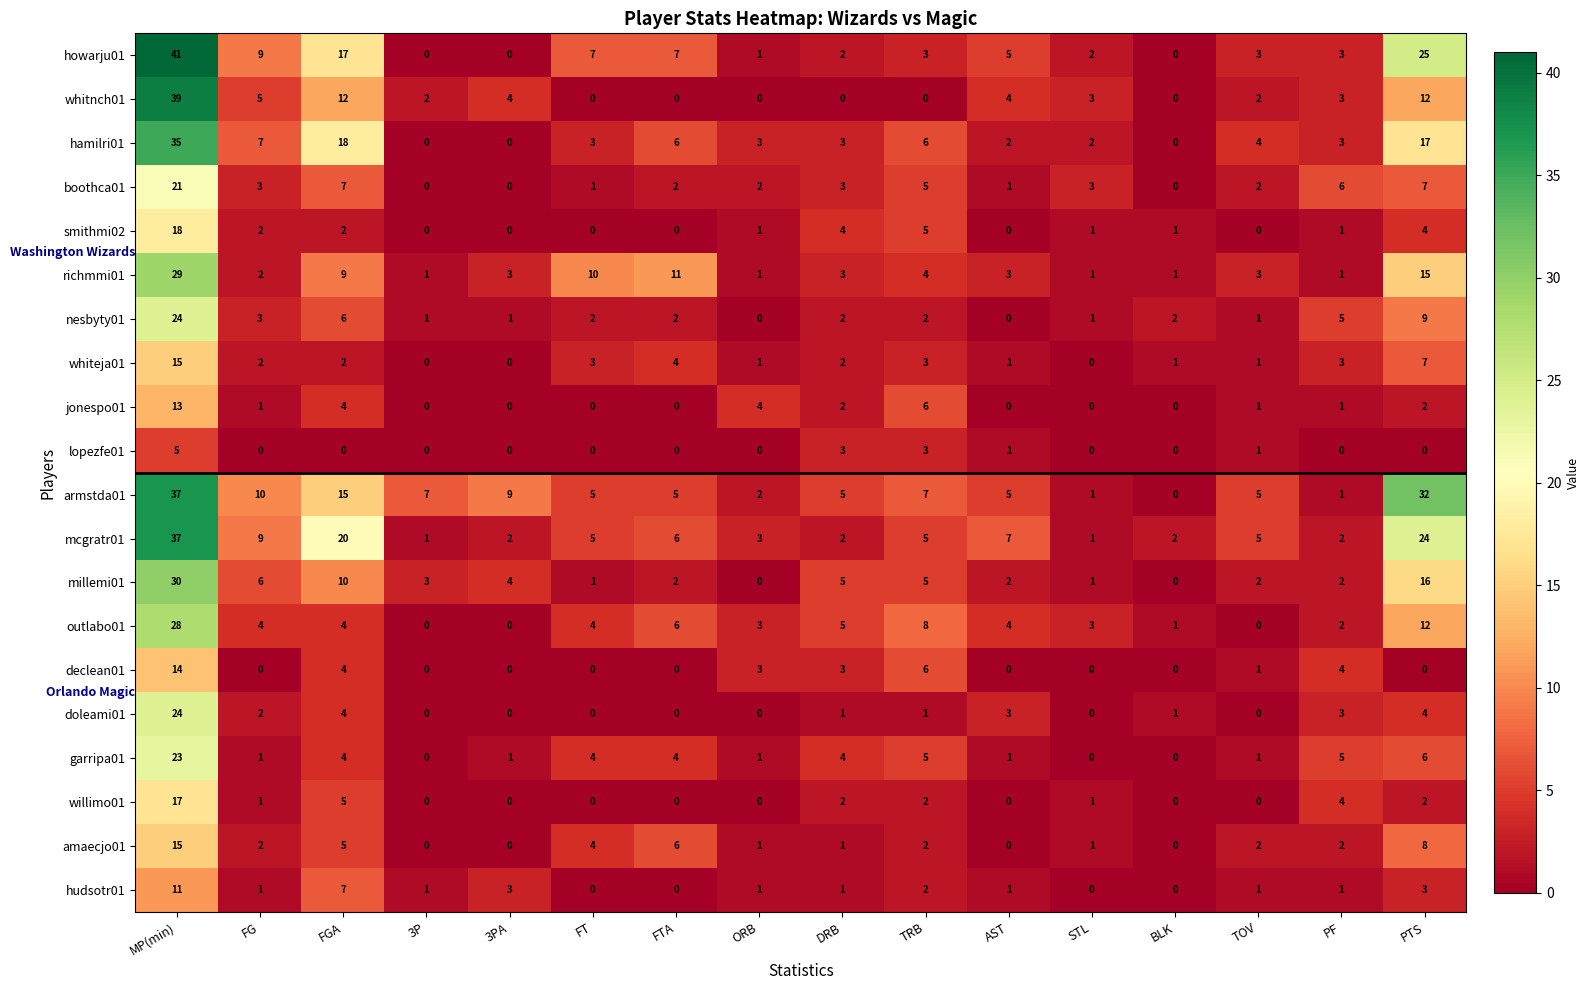

The value of lopezfe01 at FTA is 0. True or false?

True